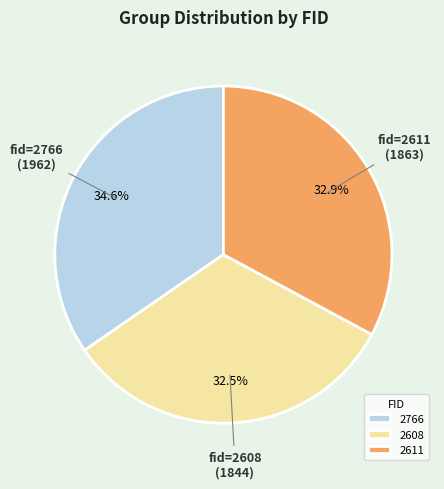

Does any single category account for the majority?

No